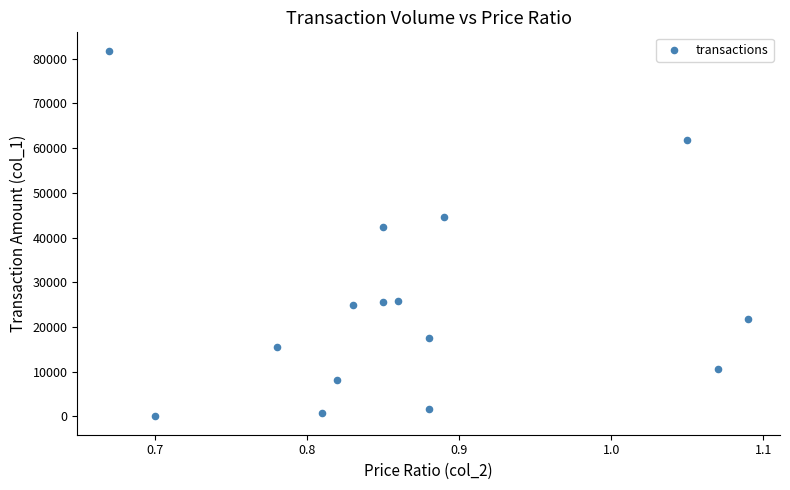

What Y value in the scatter plot is closest to 40900?

42460